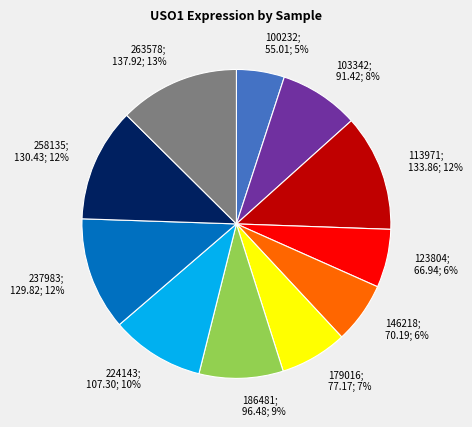

Does any single category account for the majority?

No